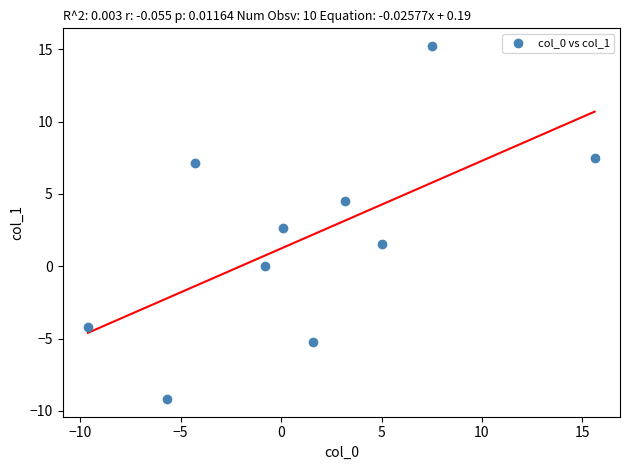

What Y value in the scatter plot is closest to 3?

2.6